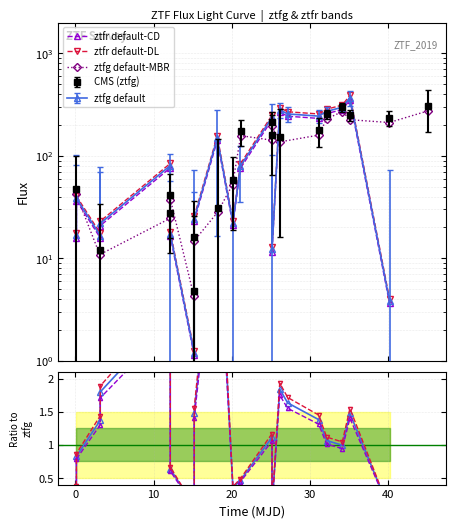

What is the sum of all values?

2463.0